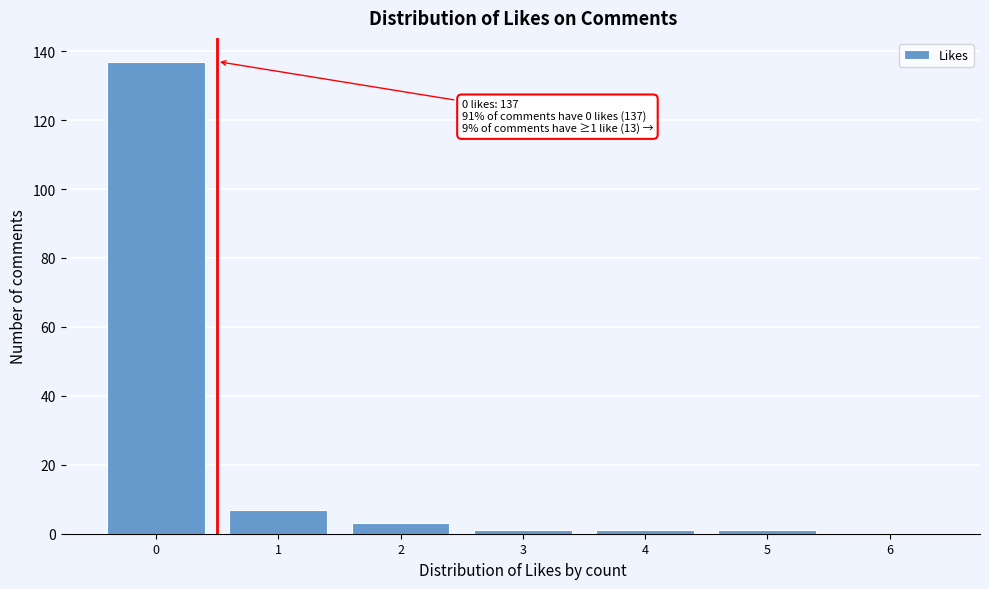

Reading left to right, extract all data points from this chart.

0=137	1=7	2=3	3=1	4=1	5=1	6=0